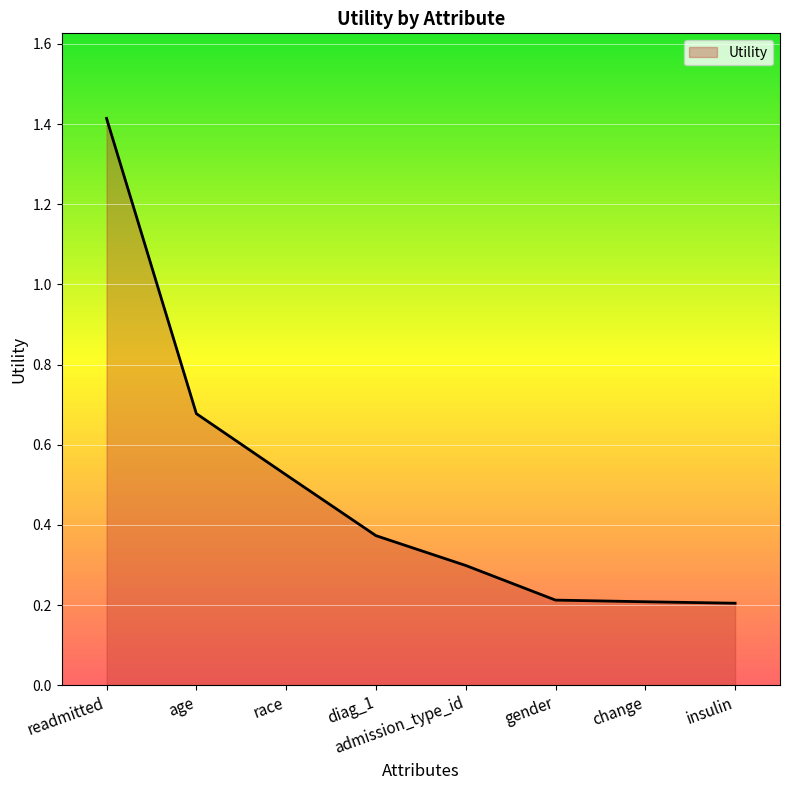

How many lines are shown in the chart?

1